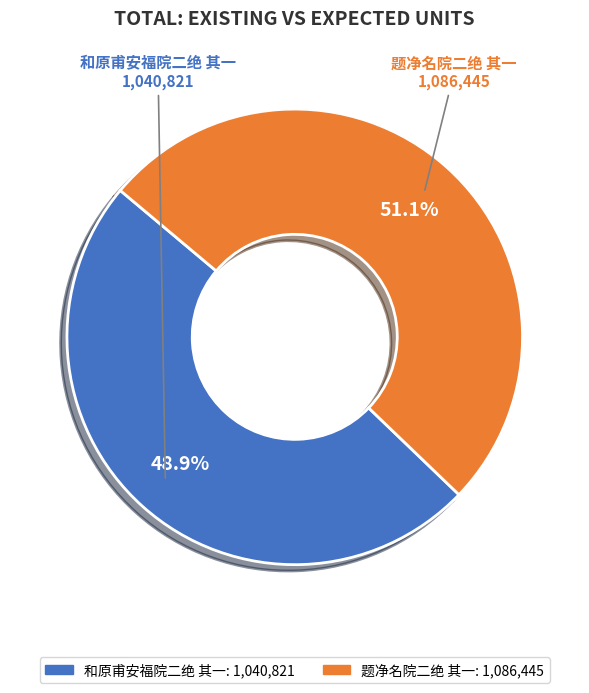

To the nearest percent, what is the combined percentage of 和原甫安福院二绝 其一 and 题净名院二绝 其一?

100%